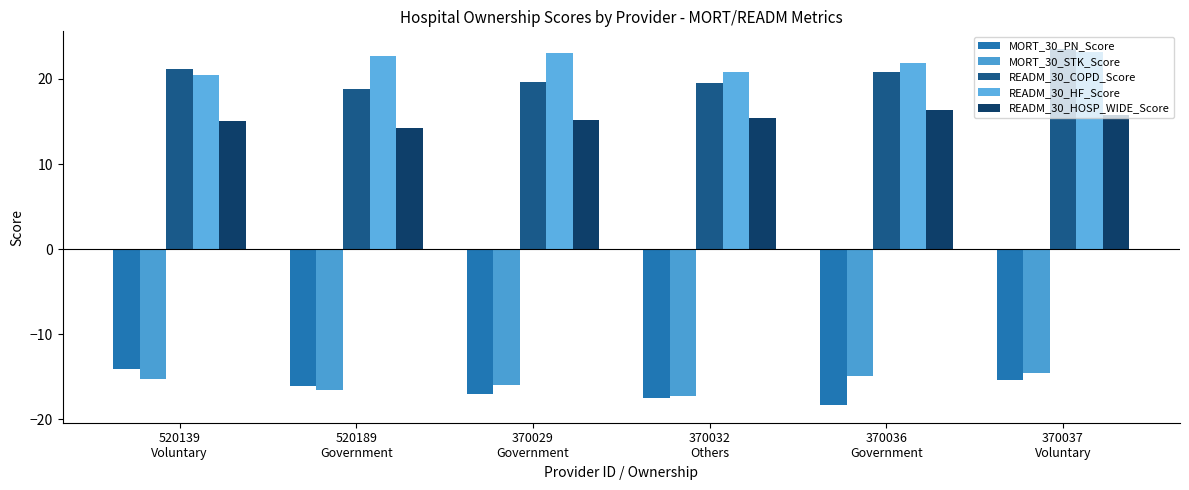

What is the sum of the MORT_30_PN_Score values at 370029
Government and 370032
Others?

-34.5